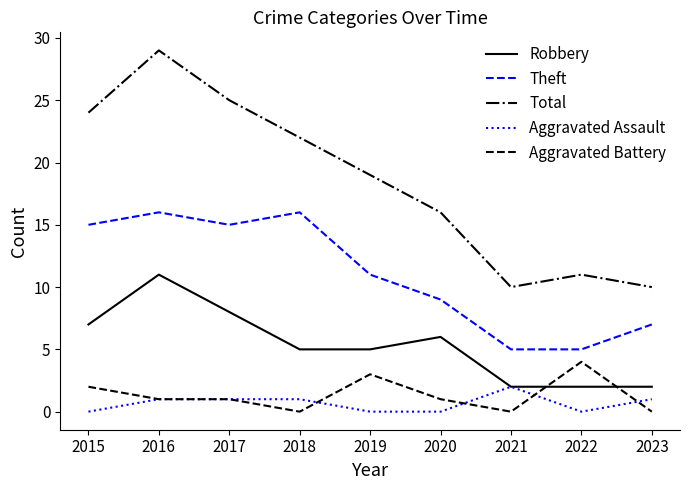

True or false: Total and Aggravated Battery intersect in this chart.

False